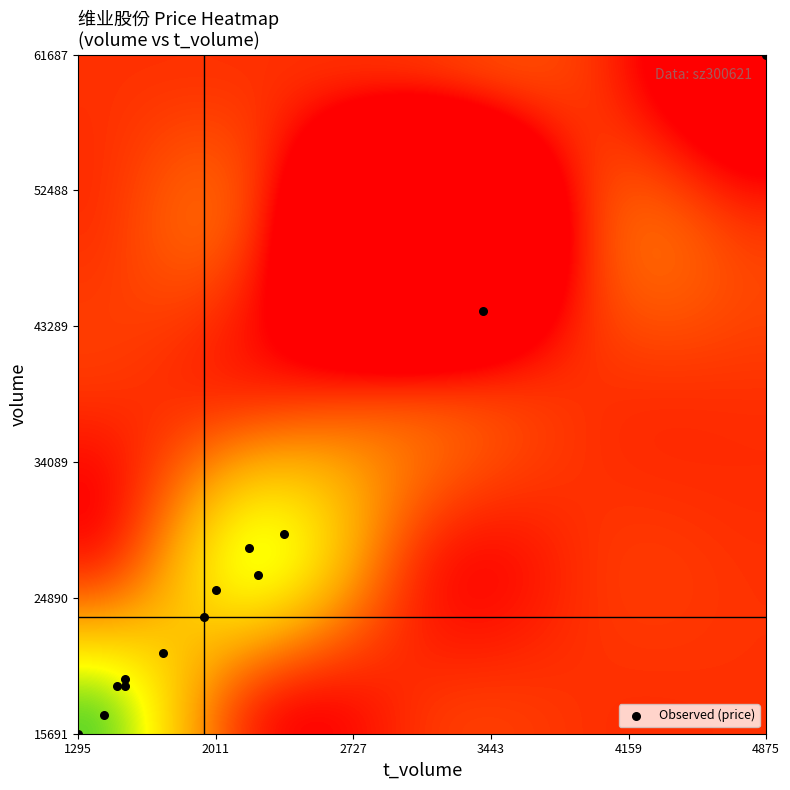

What Y value in the scatter plot is closest to 38689?

44305